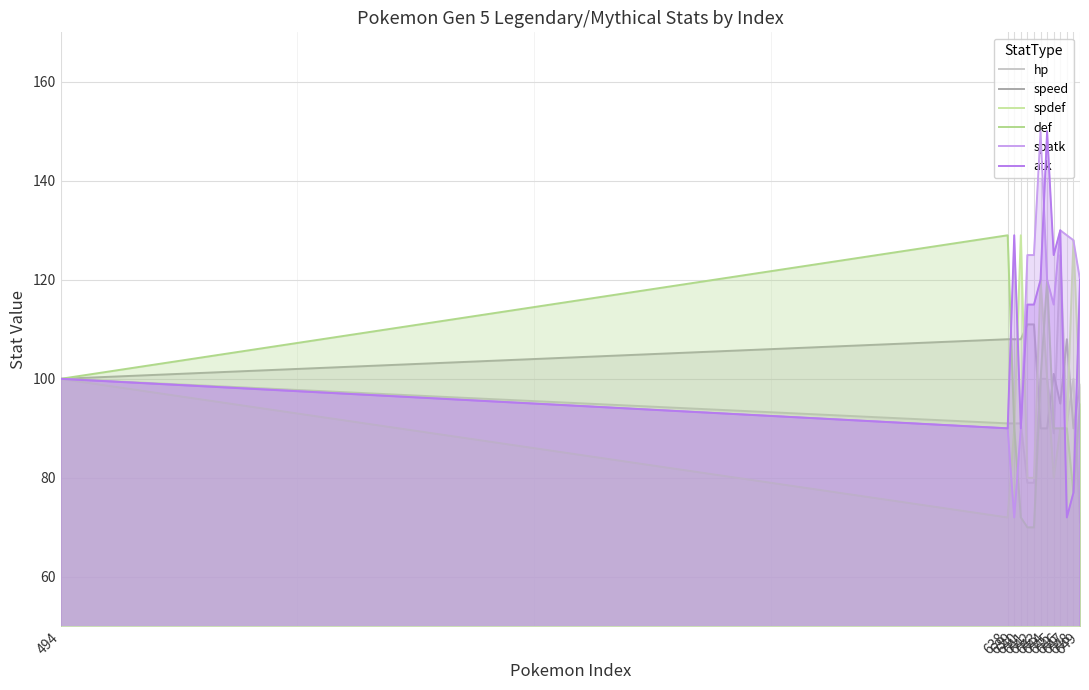

What is the value of the atk point at the 6th from the left?

115